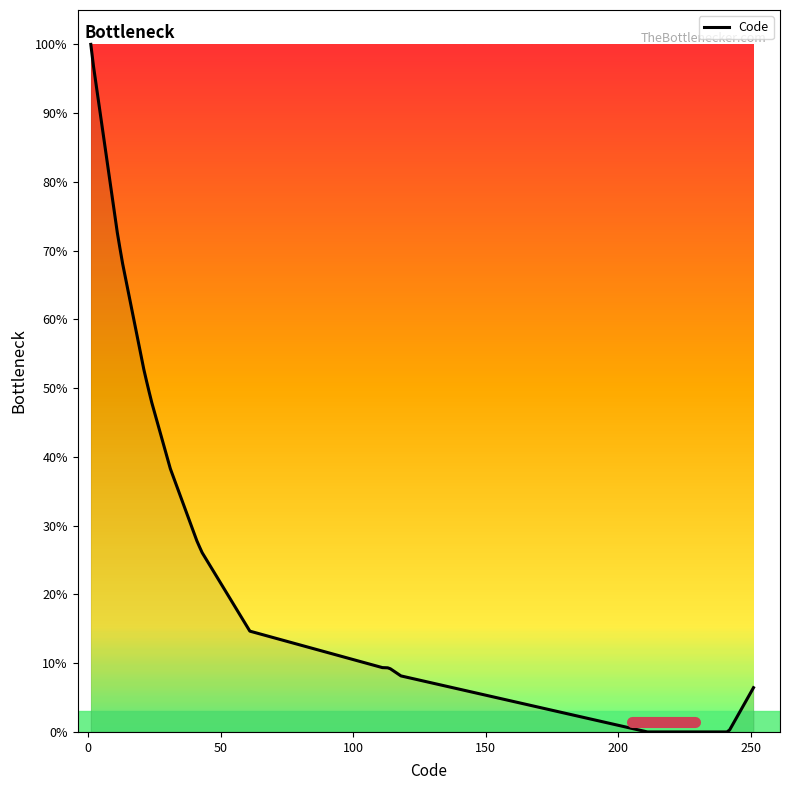

What is the difference between the maximum and minimum values?

100.0